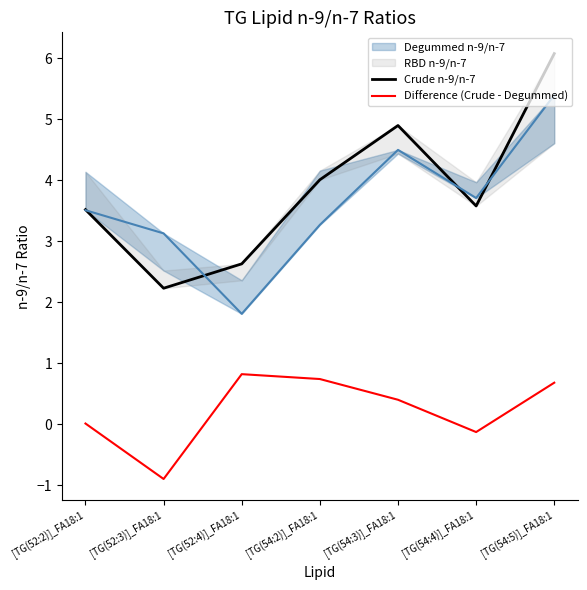

Which series has the widest spread of values?

Crude n-9/n-7